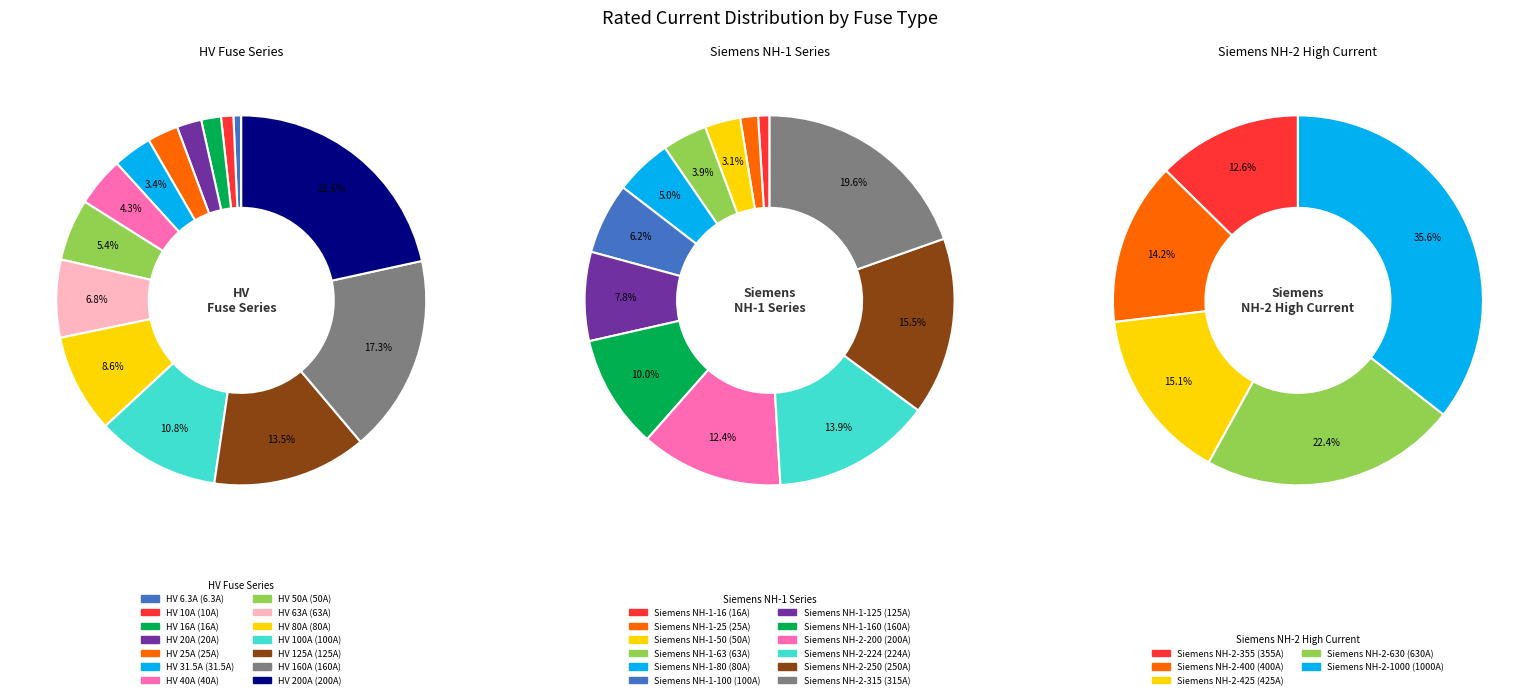

Which category has the smallest portion of the pie?

HV 6.3A